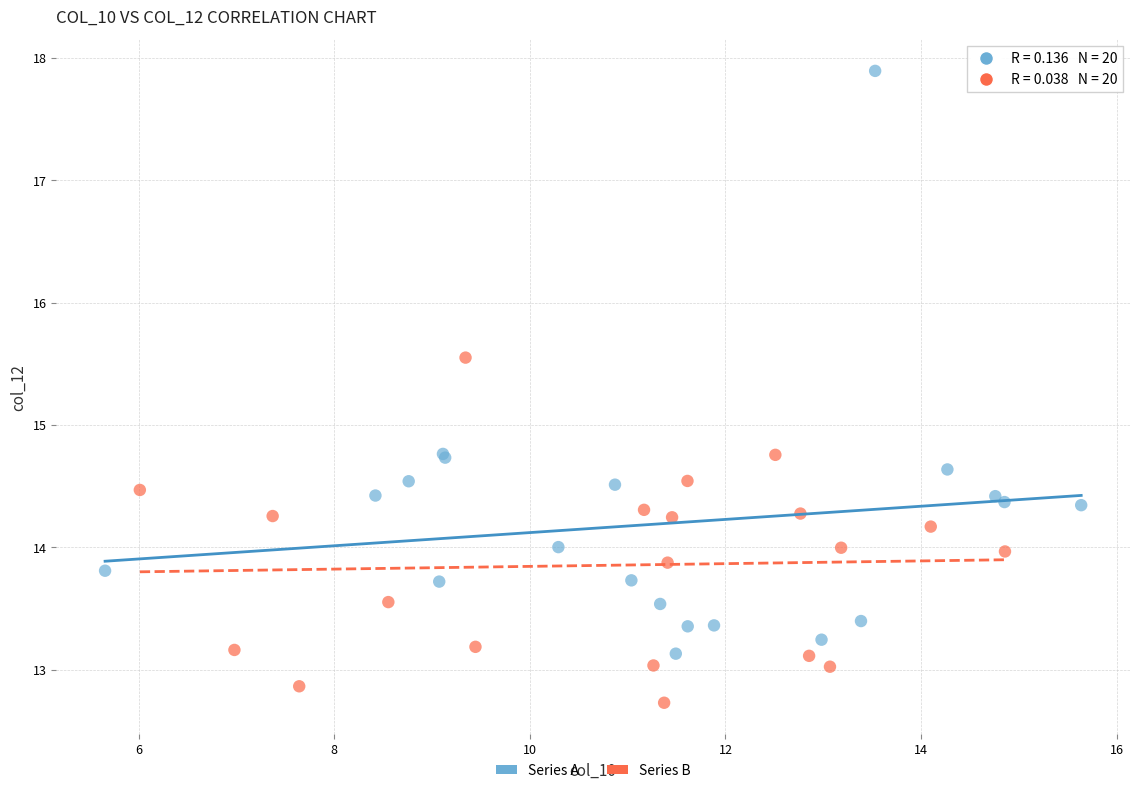

Which series contains the lowest Y value?

Series B